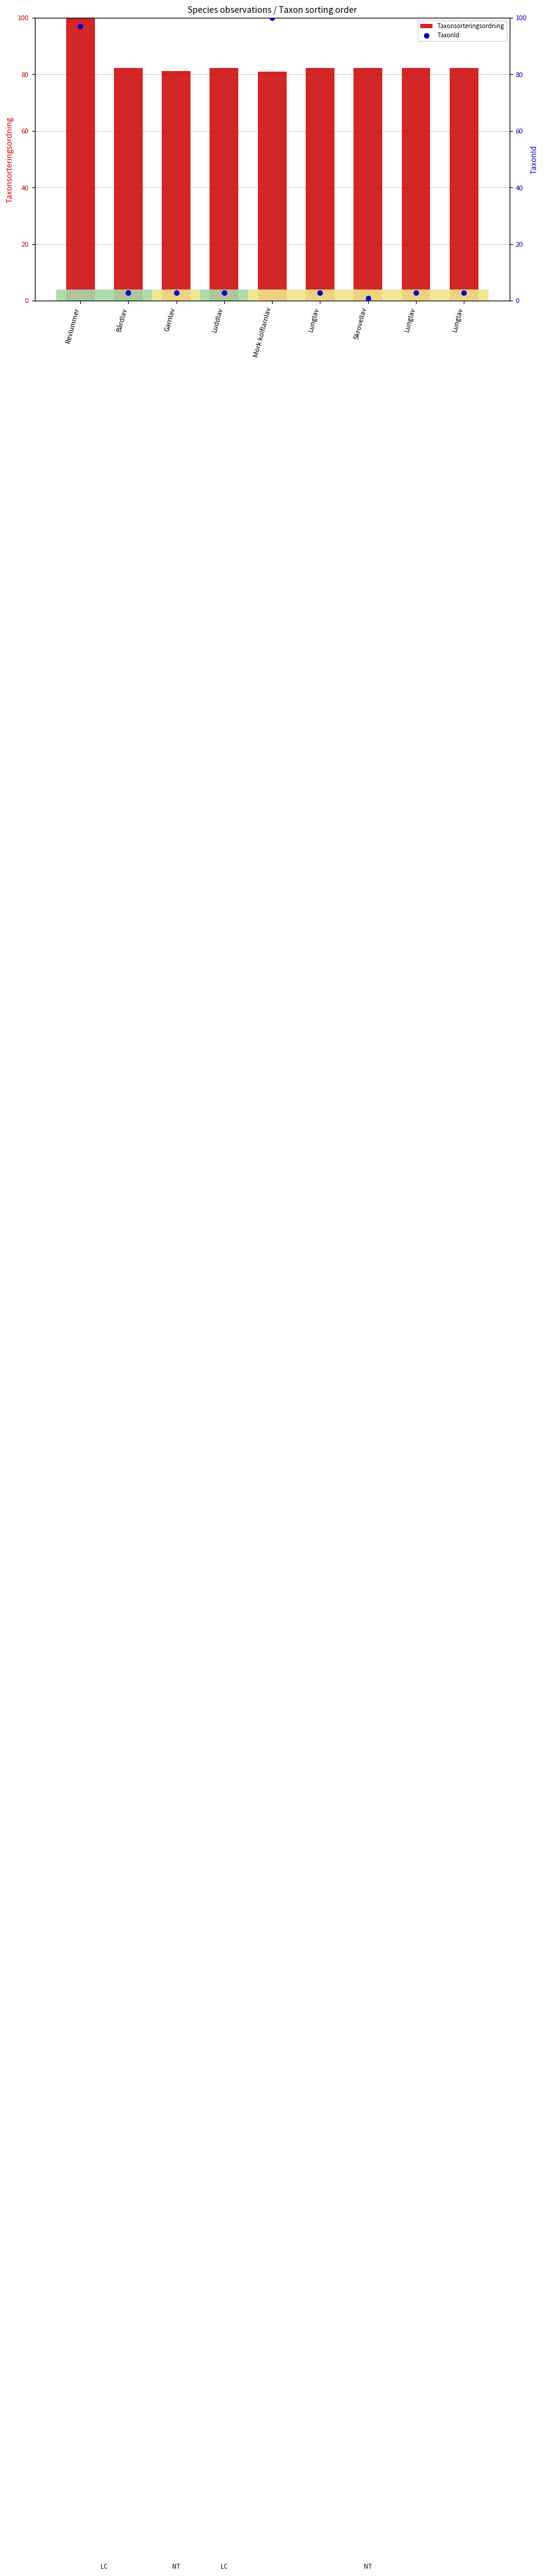

What are all the series names shown in the legend?

Taxonsorteringsordning, TaxonId